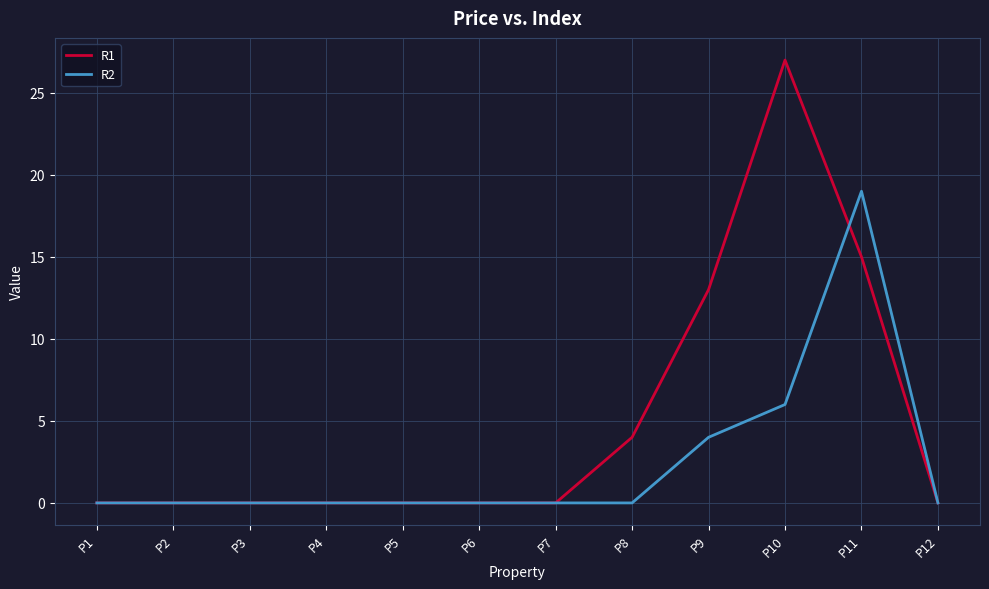

At which label is R2 closest to 9?

P10